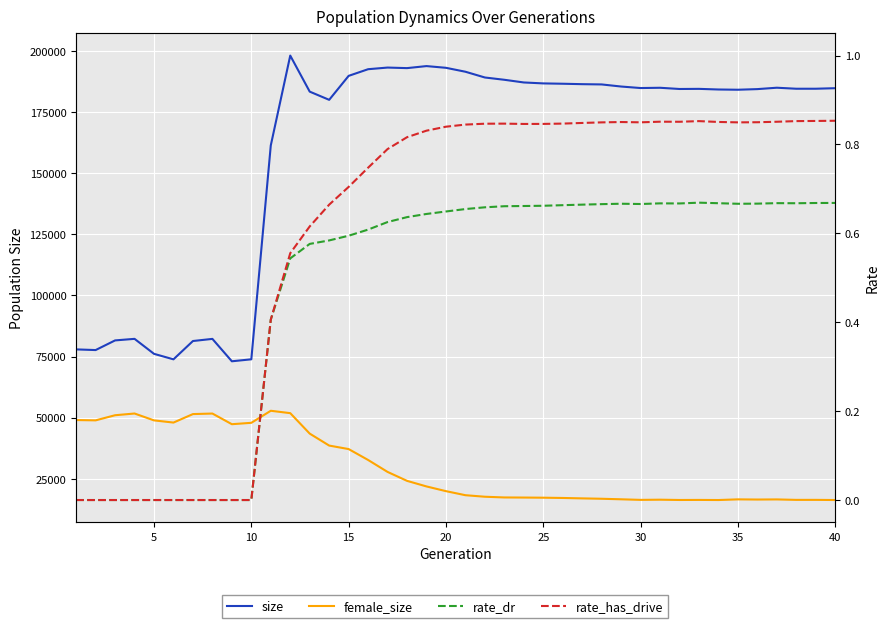

How many values in the female_size series are below 19990?

20